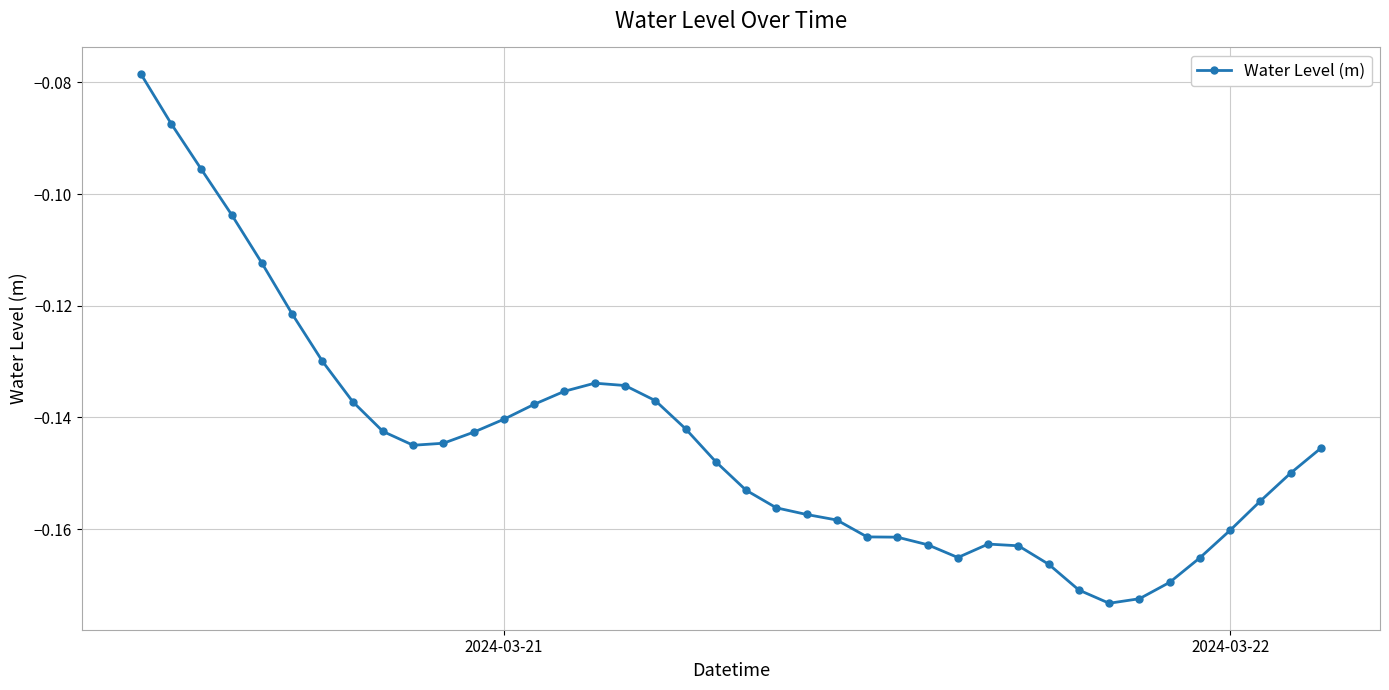

Does the chart display data point markers on the line(s)?

Yes